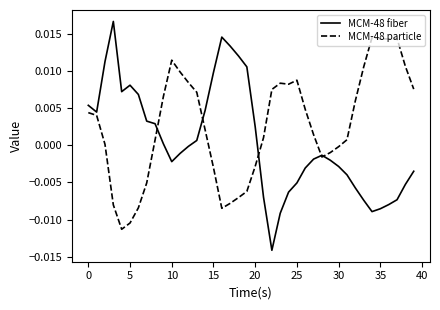

Which series has the largest total across all categories?

MCM-48 particle